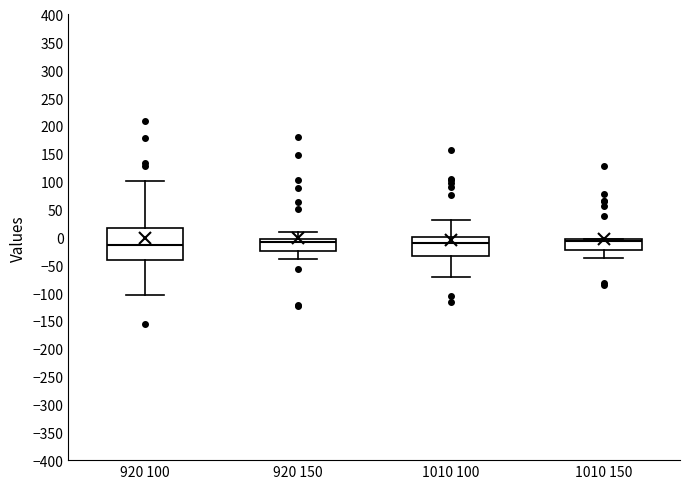

Reading left to right, transcribe this box plot: for each box, give where its median line is, the range the box spans, and where its two whiskers end, as read against the y-axis. The values are not printed on the chart, so give them approximately, as read against the axis.

920 100: median -15, box -40 to 15, whiskers -105 to 100
920 150: median -10, box -25 to -5, whiskers -40 to 10
1010 100: median -10, box -35 to 0, whiskers -70 to 30
1010 150: median -5 (just below the box's upper edge), box -20 to -5, whiskers -35 to 0